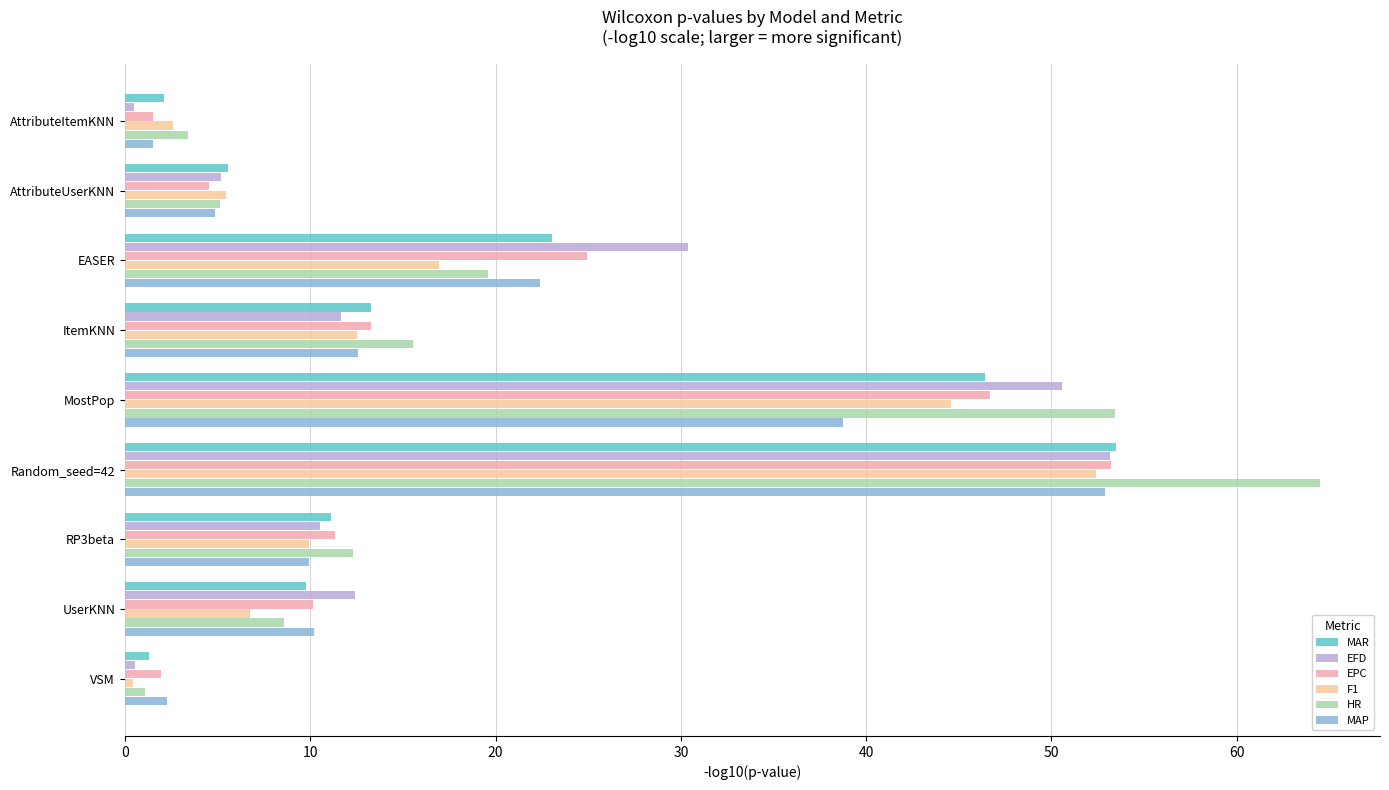

At which category is the sum across all series the highest?

Random_seed=42